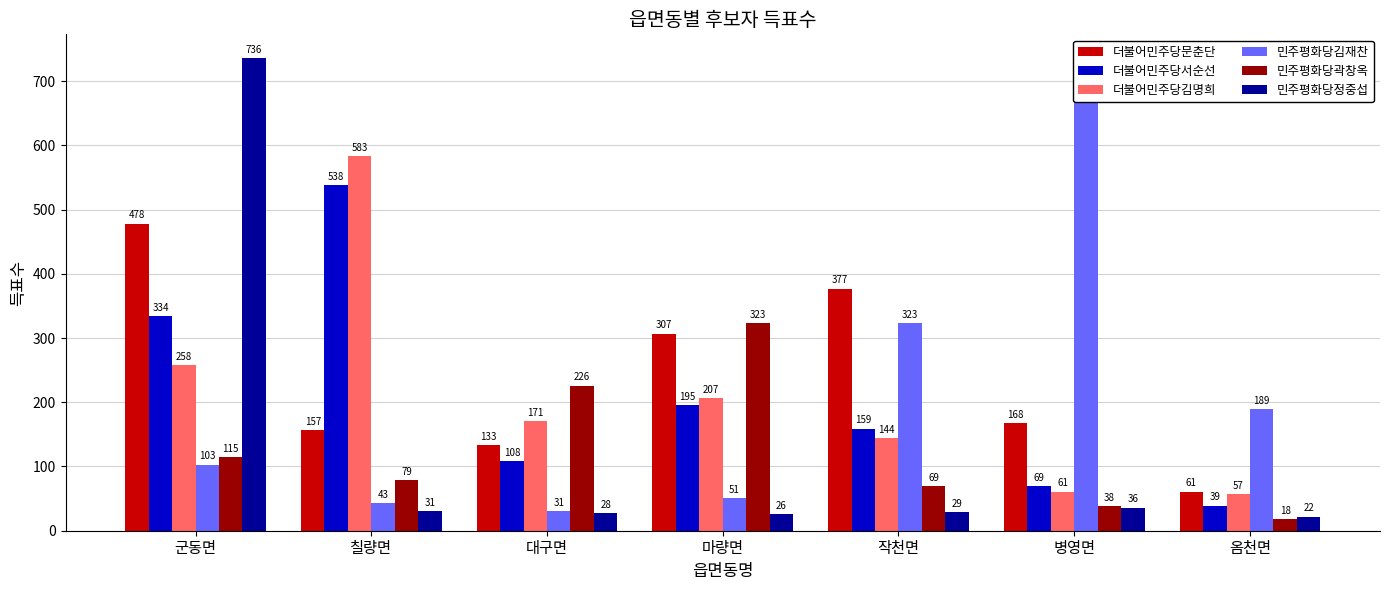

At which label is 더불어민주당서순선 closest to 288?

군동면